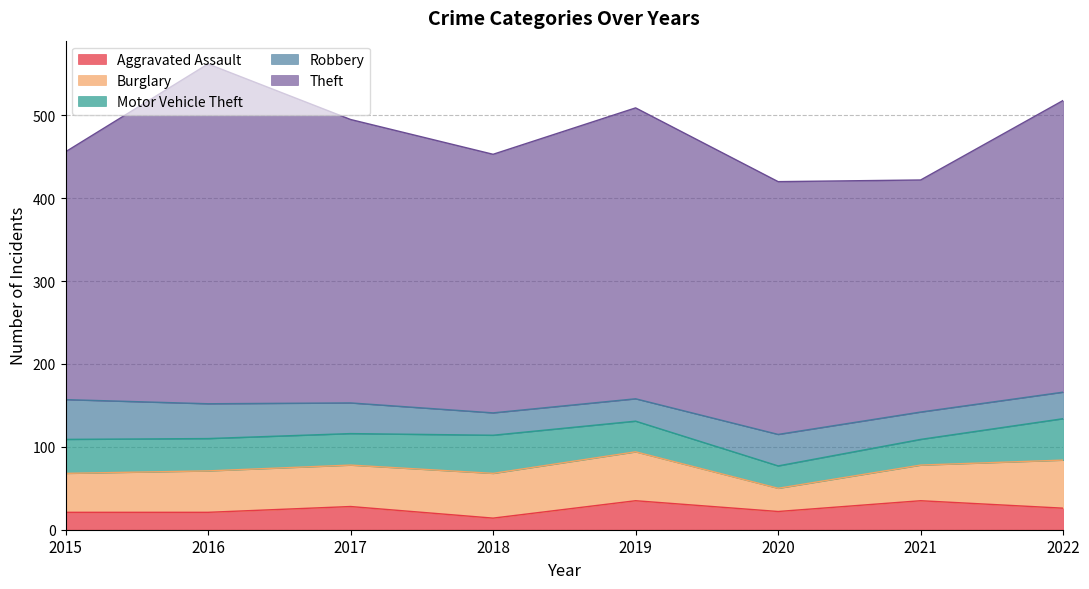

True or false: Theft and Motor Vehicle Theft cross at least once.

False